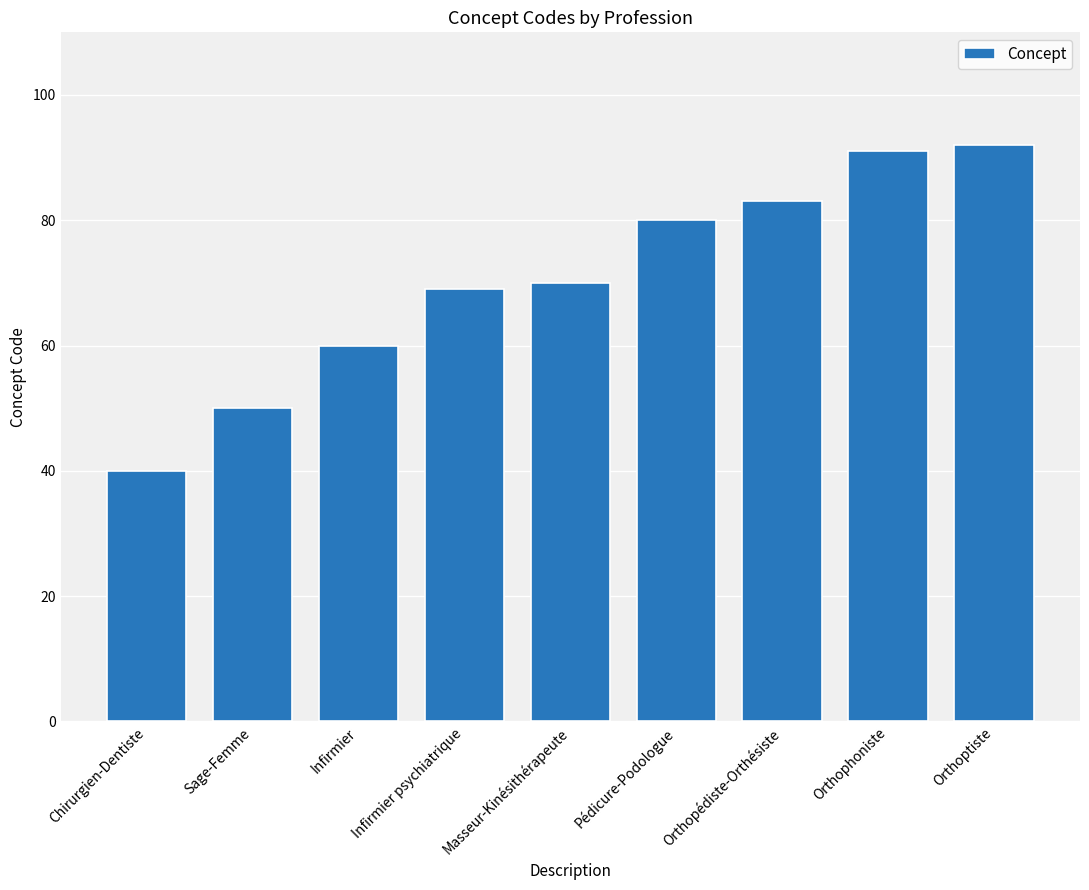

Are the bars grouped side by side (vs. stacked)?

No